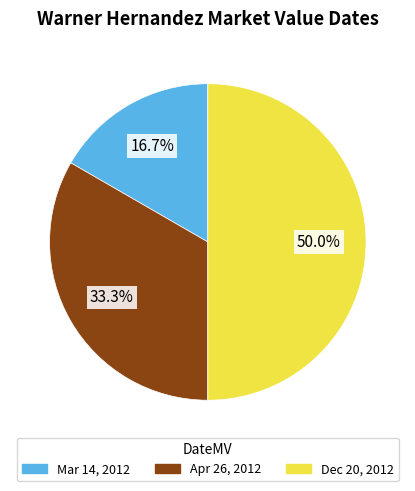

What percentage is the Dec 20, 2012 slice, to the nearest percent?

50%